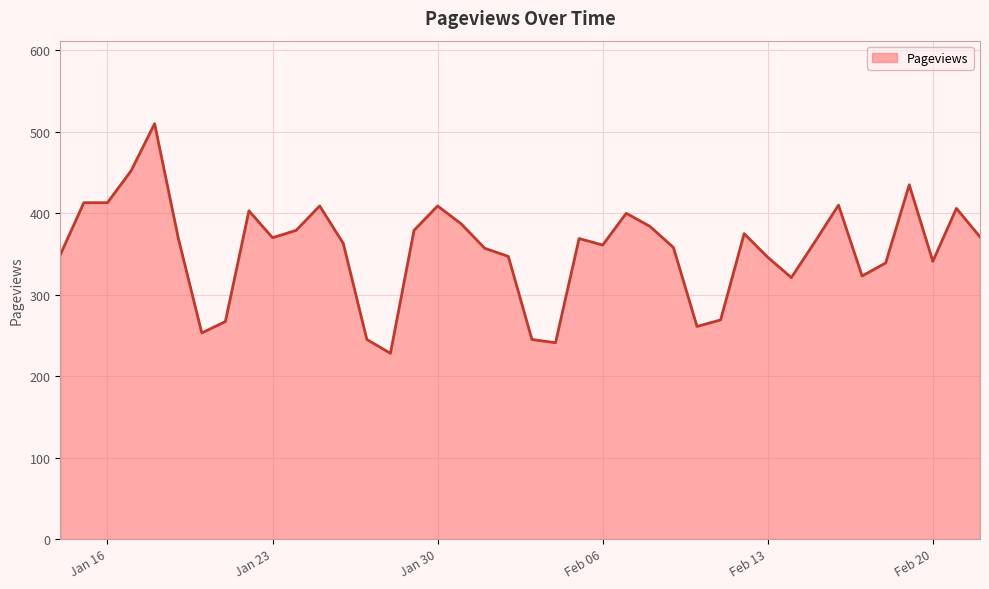

What is the difference between the maximum and minimum values?

282